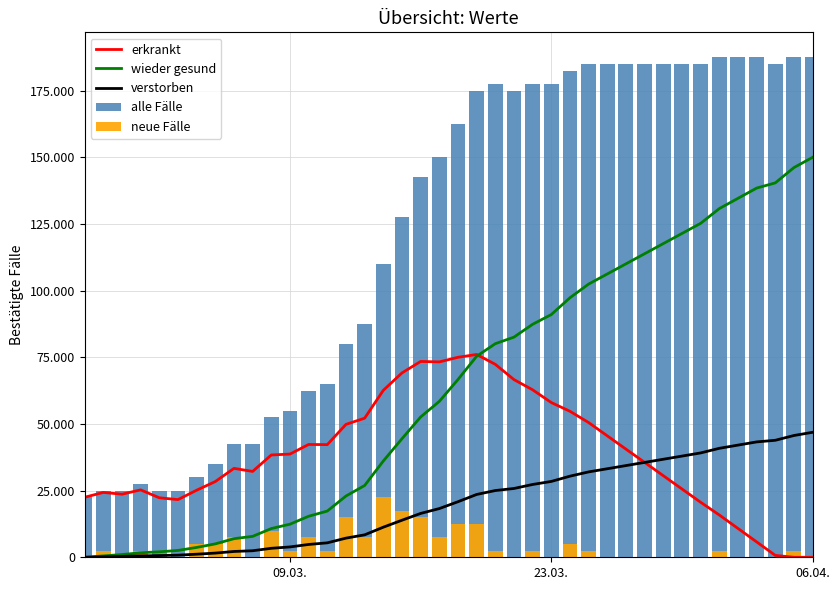

What is the maximum value shown in the chart?

187500.0